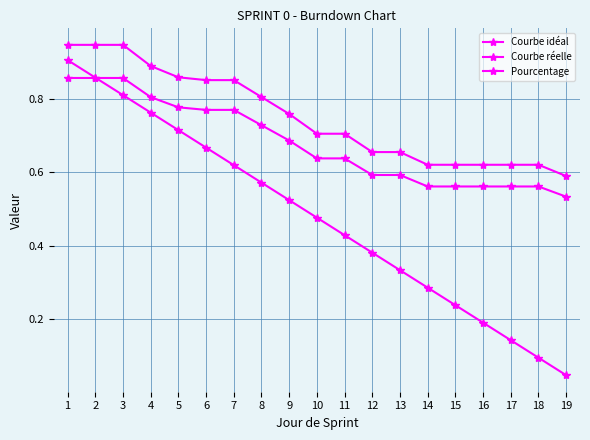

What is the value of the Courbe idéal point at the 9th from the left?

0.5